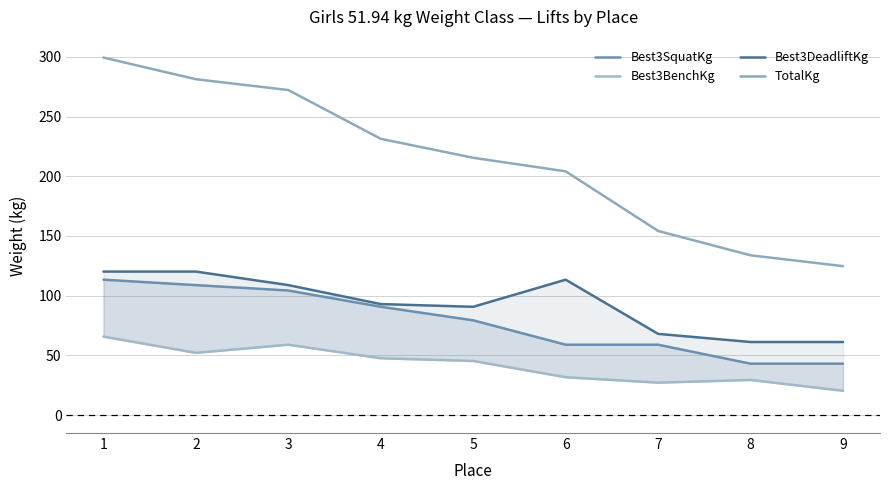

True or false: Best3DeadliftKg has a value of 61.2 at 9.

True